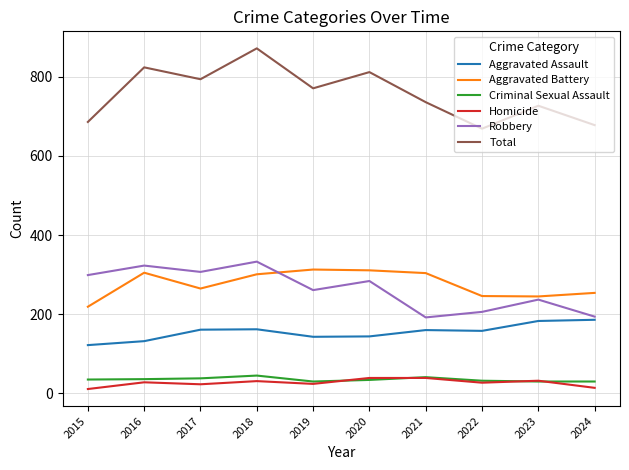

Where does the Robbery series first go above 284?

2015